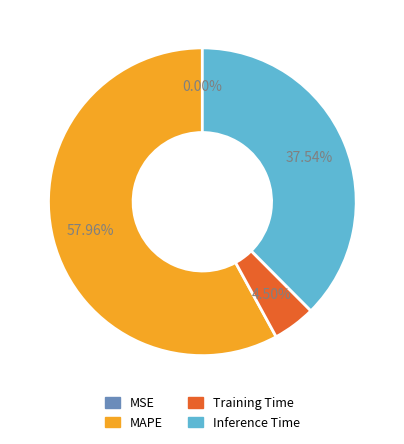

Combined, do Training Time and Inference Time account for over 50%?

No